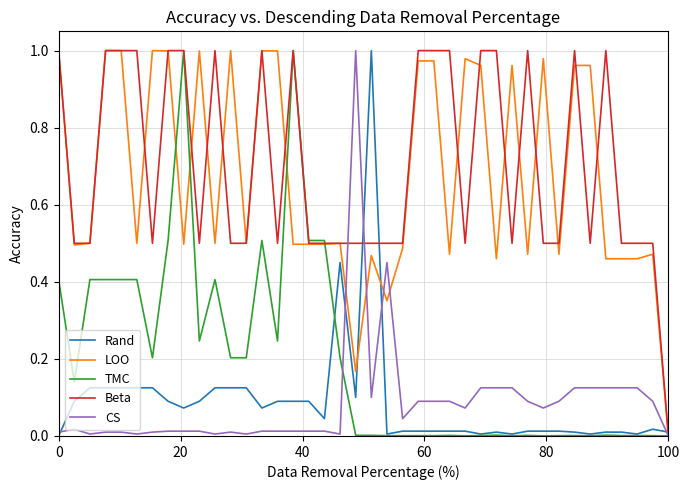

Count the number of data series in this chart.

5